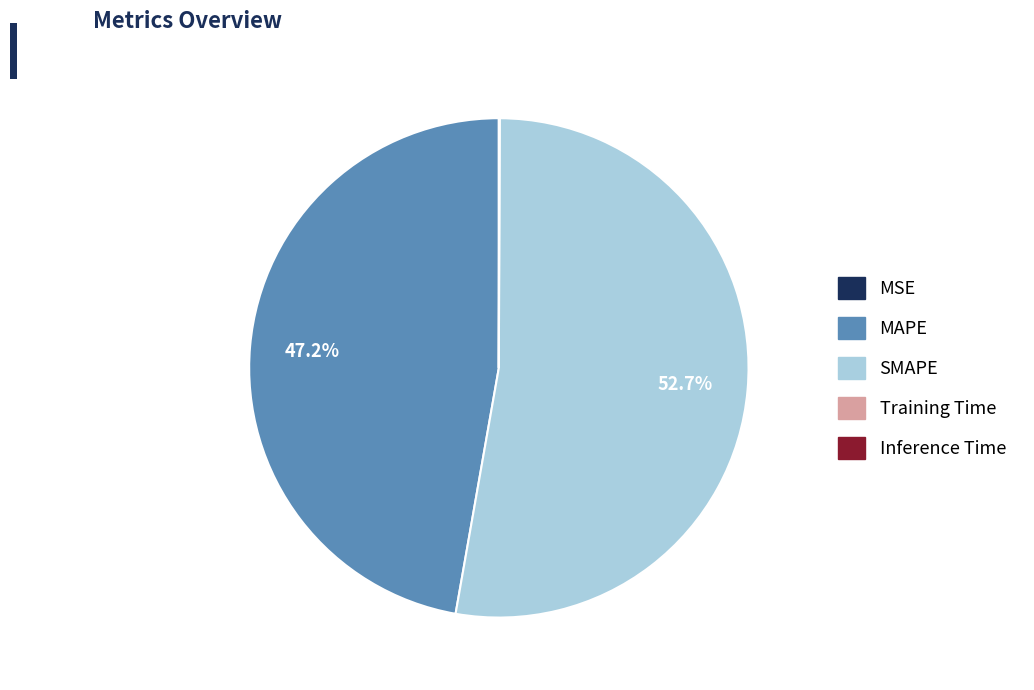

Is it true that SMAPE is 61% of the pie?

False